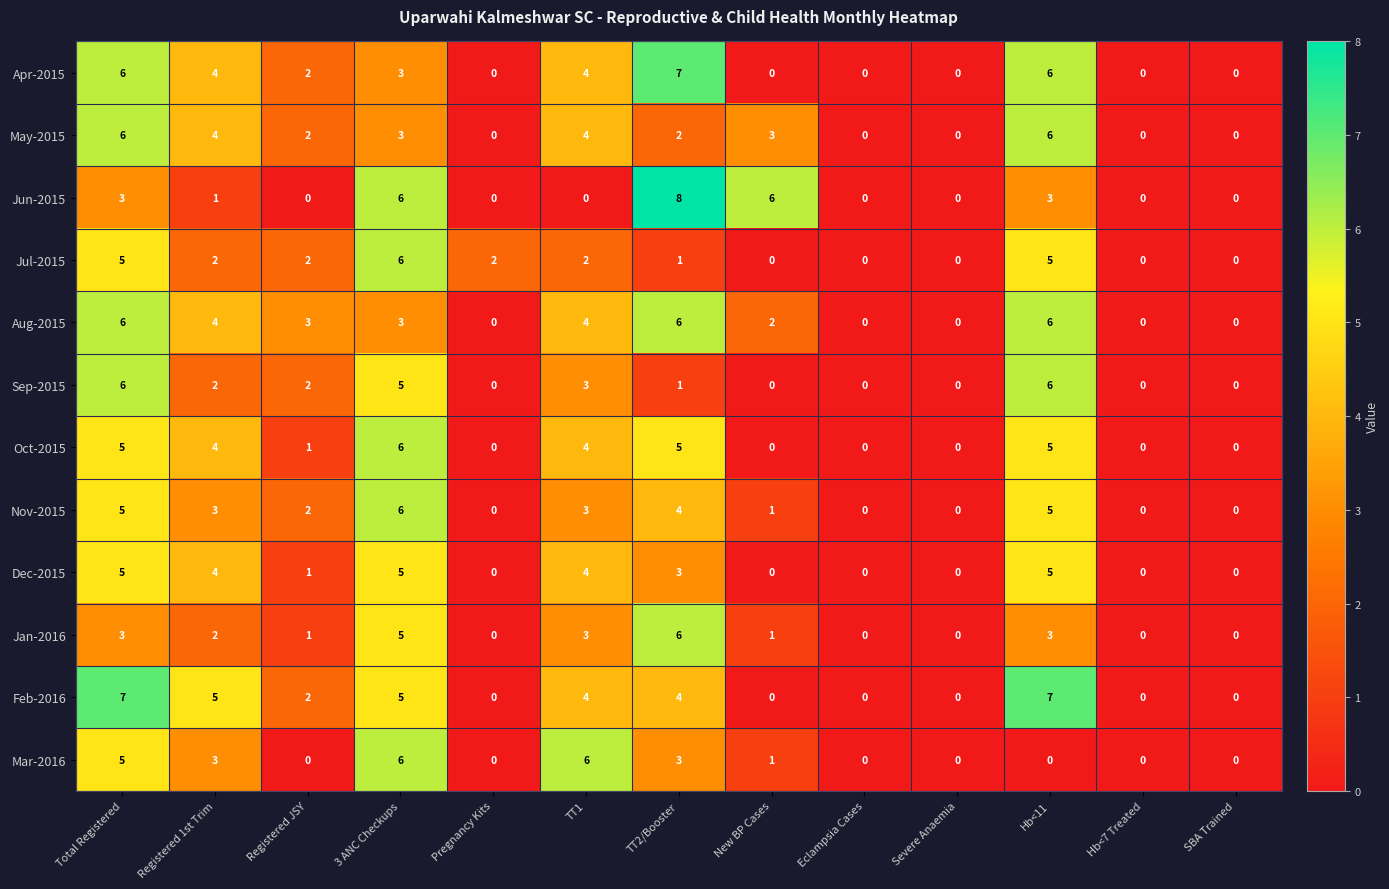

The Jun-2015 series shows 0 at Pregnancy Kits. True or false?

True